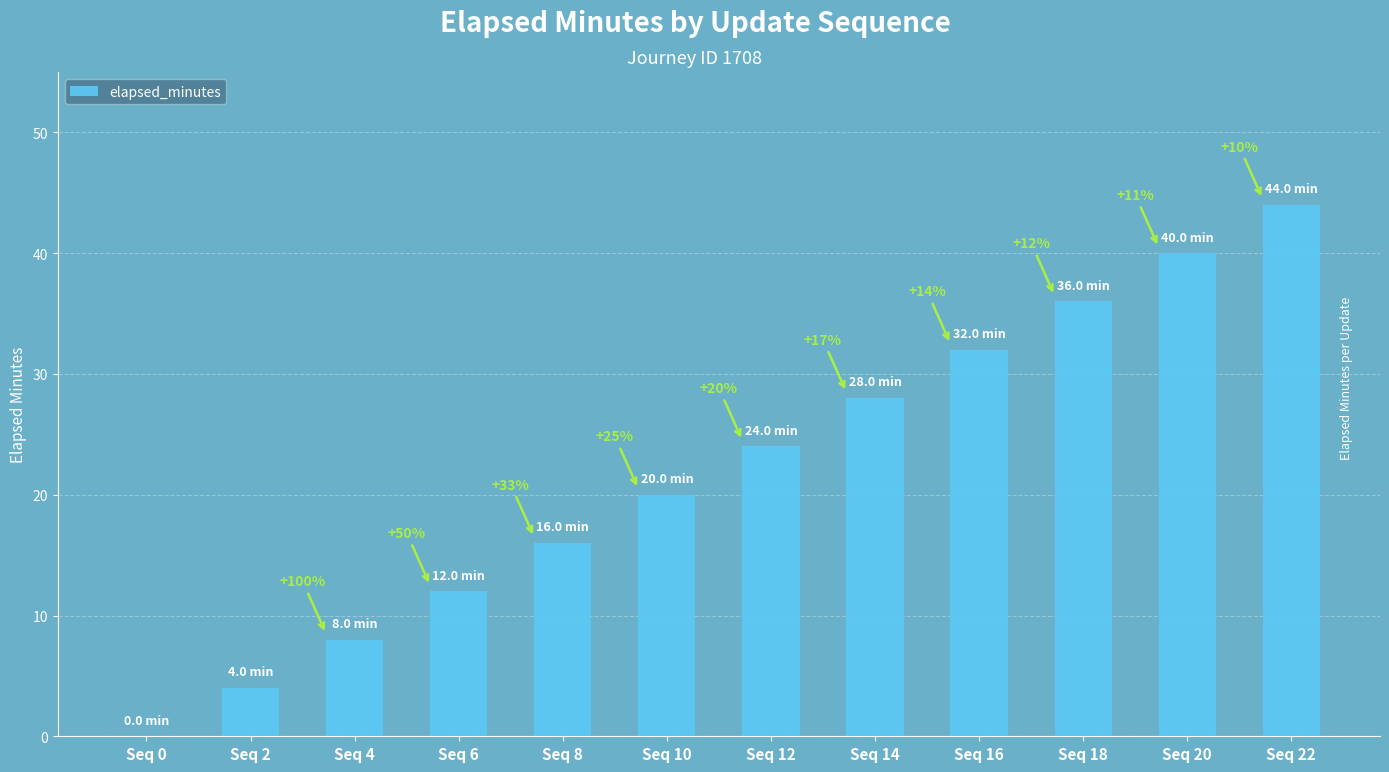

At which category does the chart reach its peak across all series?

Seq 22